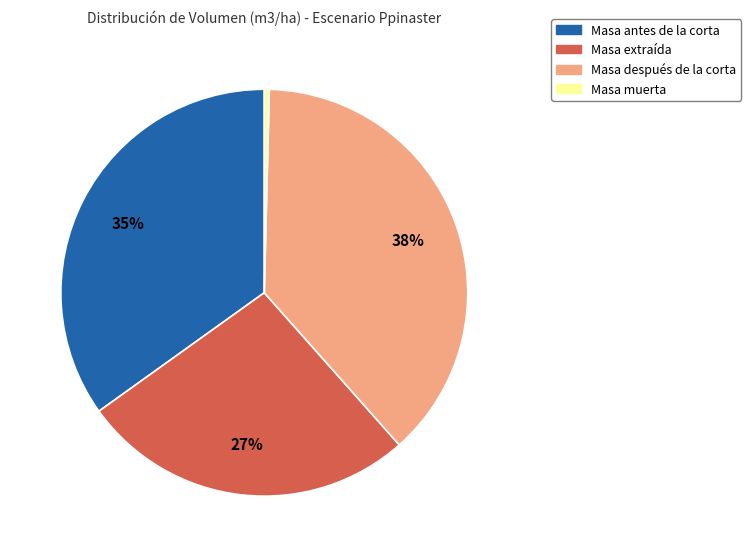

Count the number of slices in the pie.

4